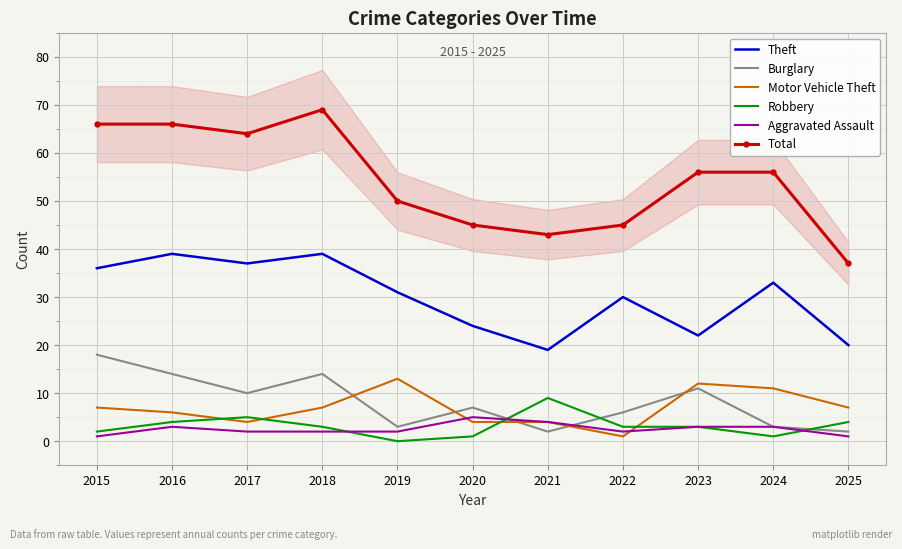

Where do Burglary and Robbery first cross each other?

2020 and 2021